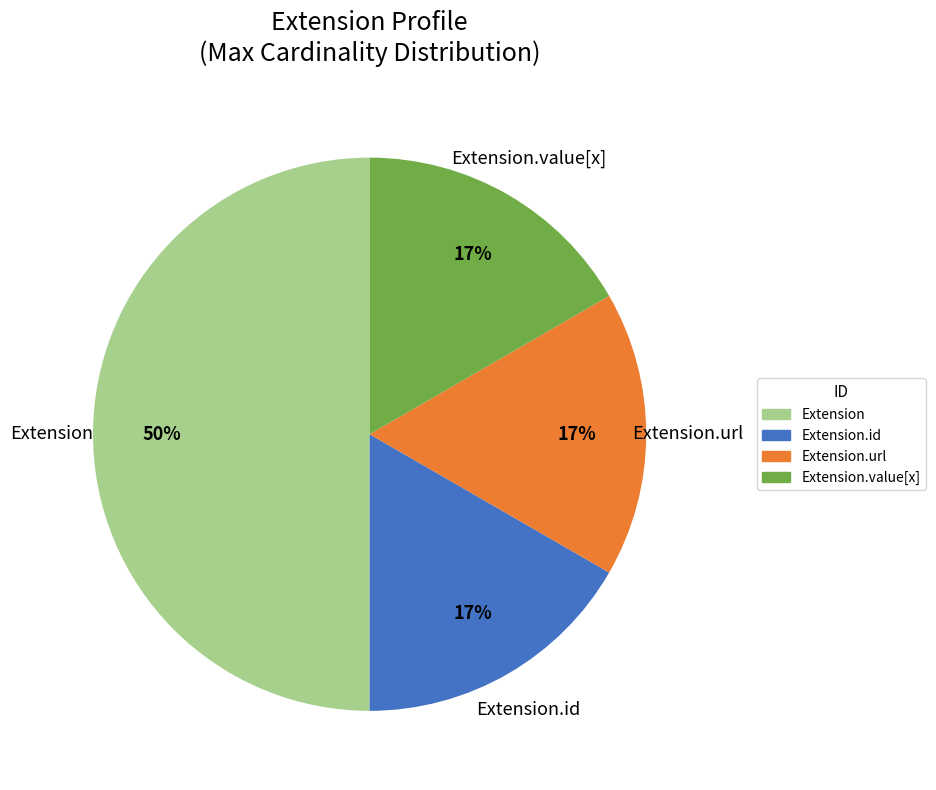

How many slices are in this pie chart?

4